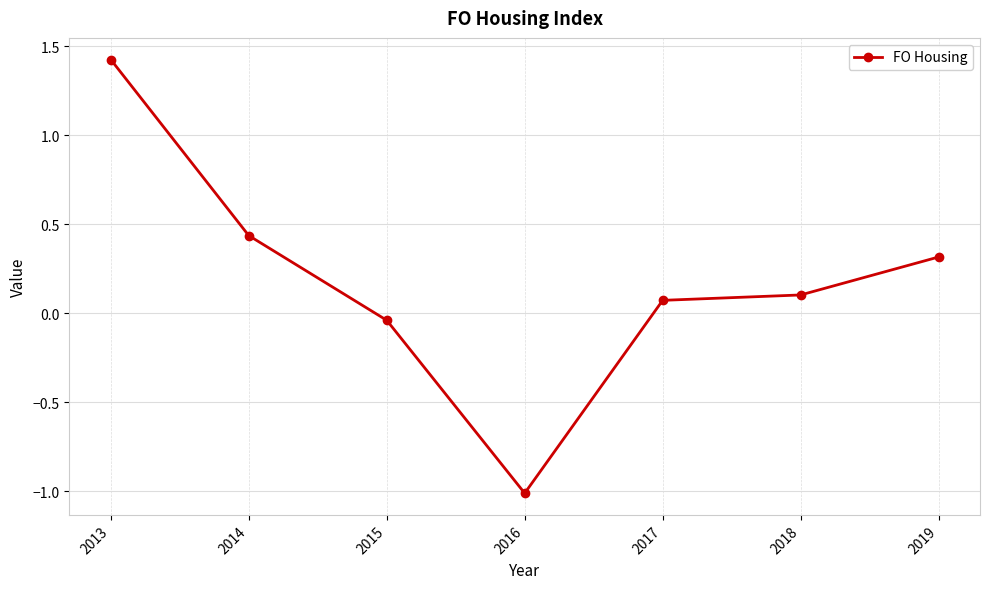

What is the sum of all values?

1.3